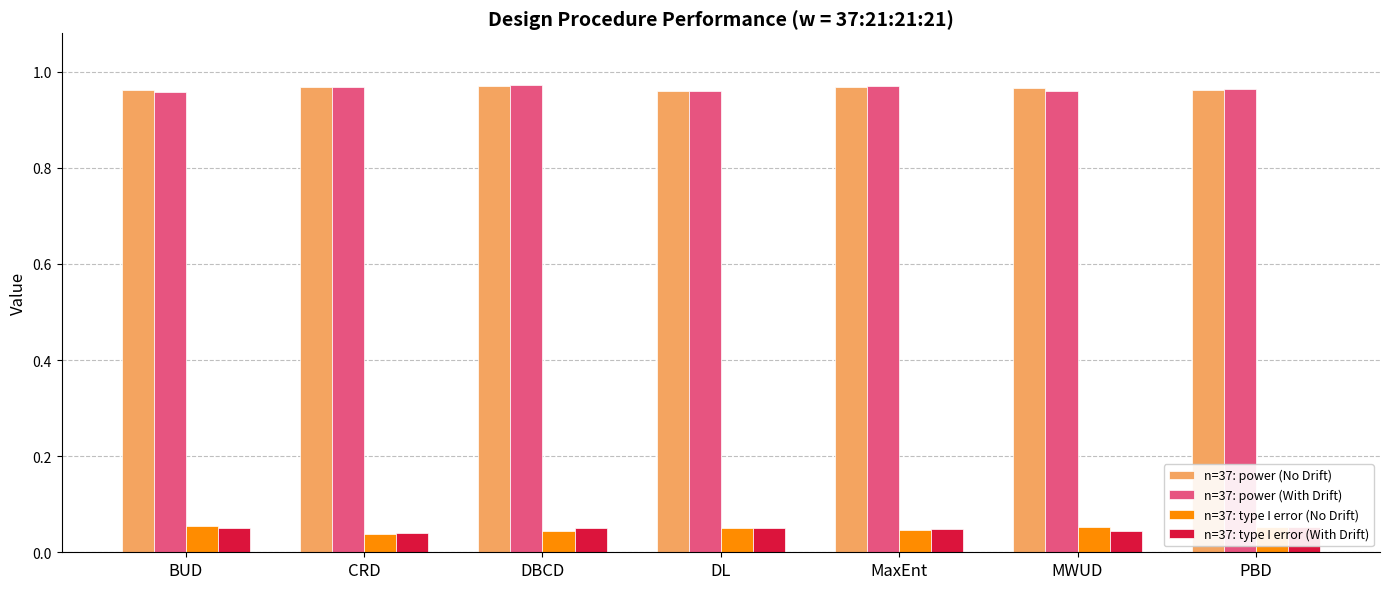

Is it true that n=37: power (No Drift) equals 1.5 at CRD?

False